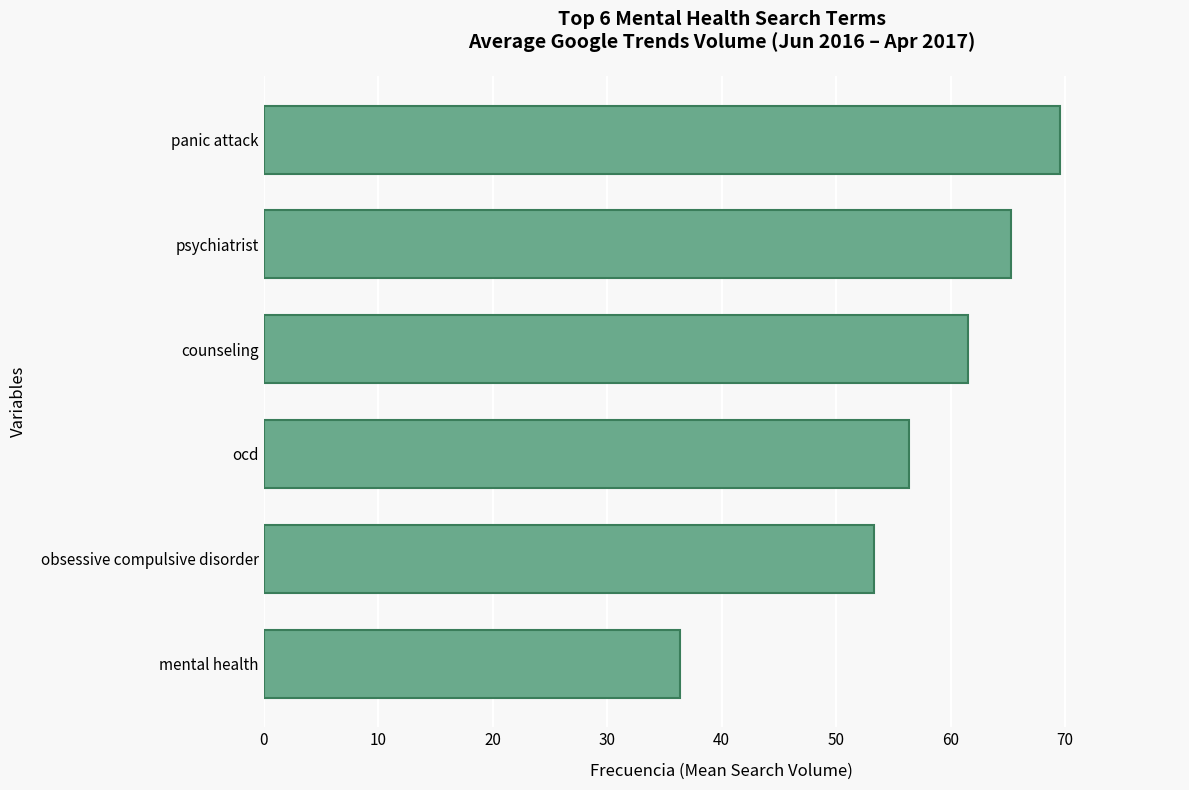

What is the ratio of the value at panic attack to the value at mental health?

1.9